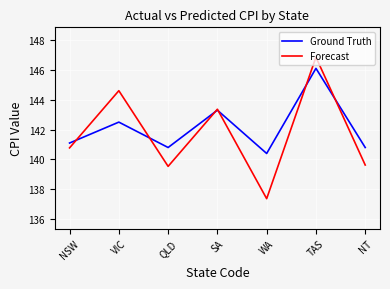

The Forecast series shows 140.8 at NSW. True or false?

True